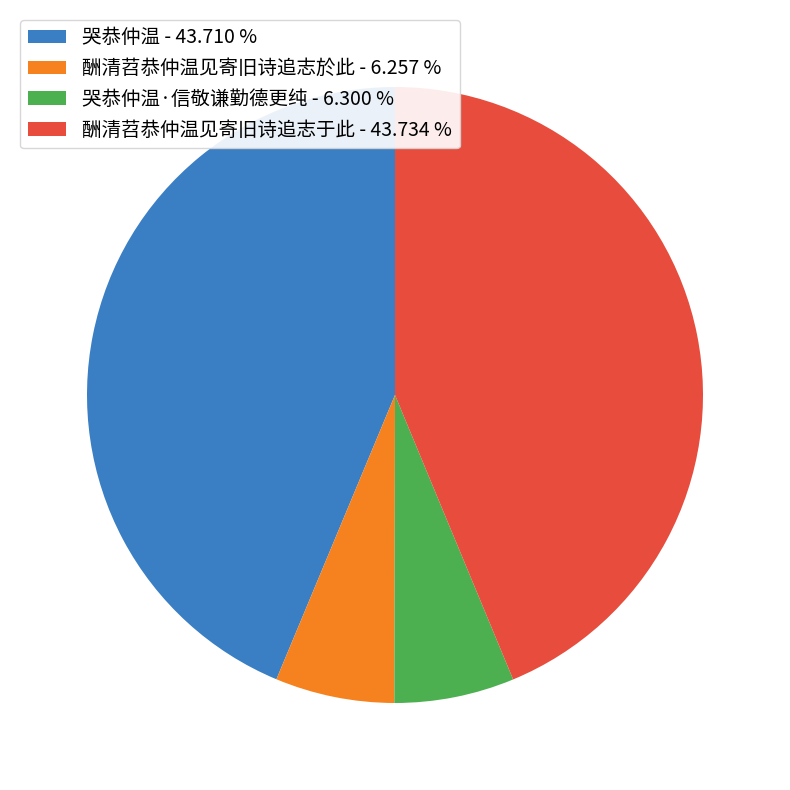

Is the sum of 酬清苕恭仲温见寄旧诗追志于此 - 43.734 % and 哭恭仲温 - 43.710 % greater than half?

Yes